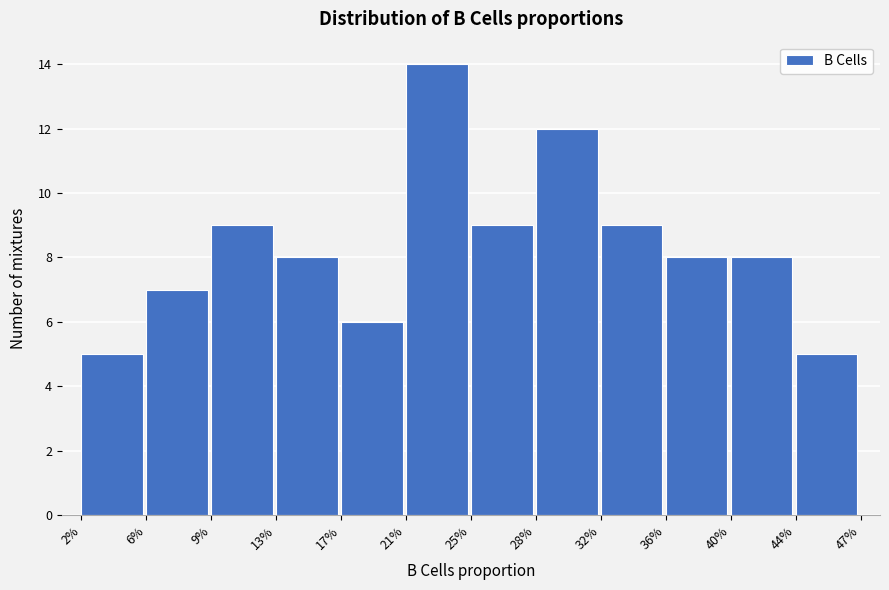

Reading right to left, extract all data points from this chart.

5	8	8	9	12	9	14	6	8	9	7	5